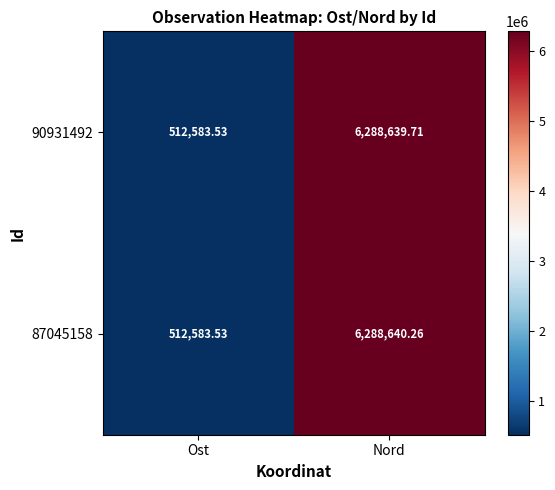

Rank the series by their average value, from highest to lowest.

87045158, 90931492